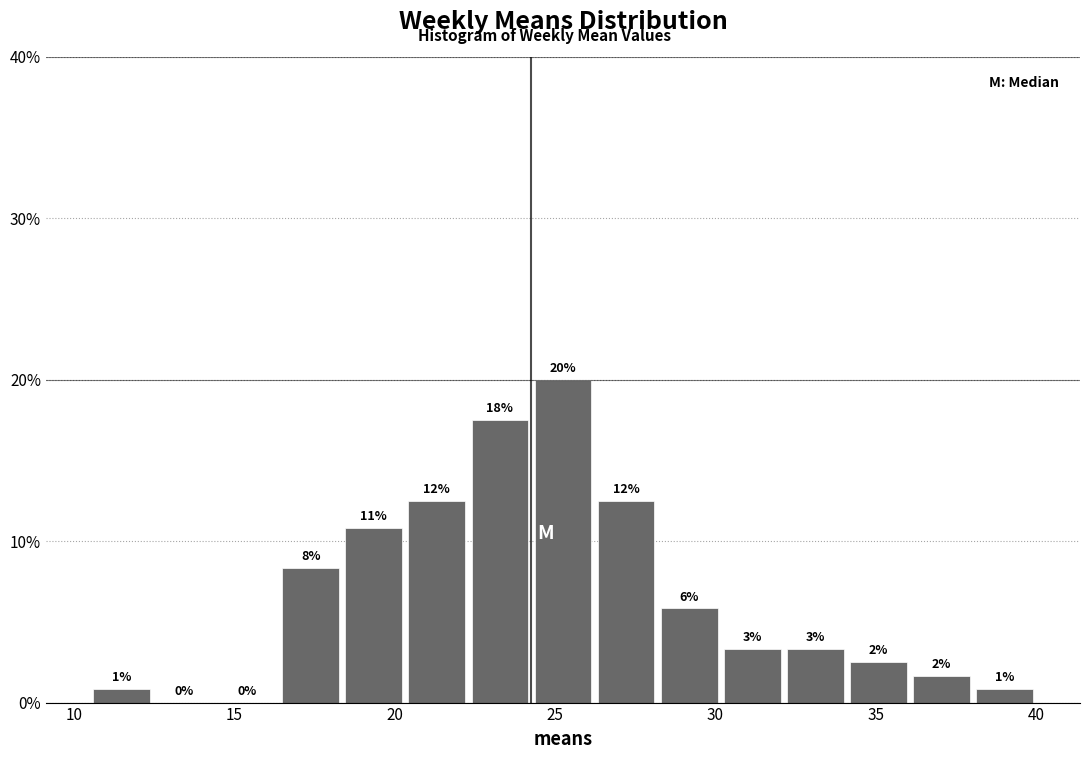

Read against the x-axis, roughly where is the centre of the tallest bar?

25.5